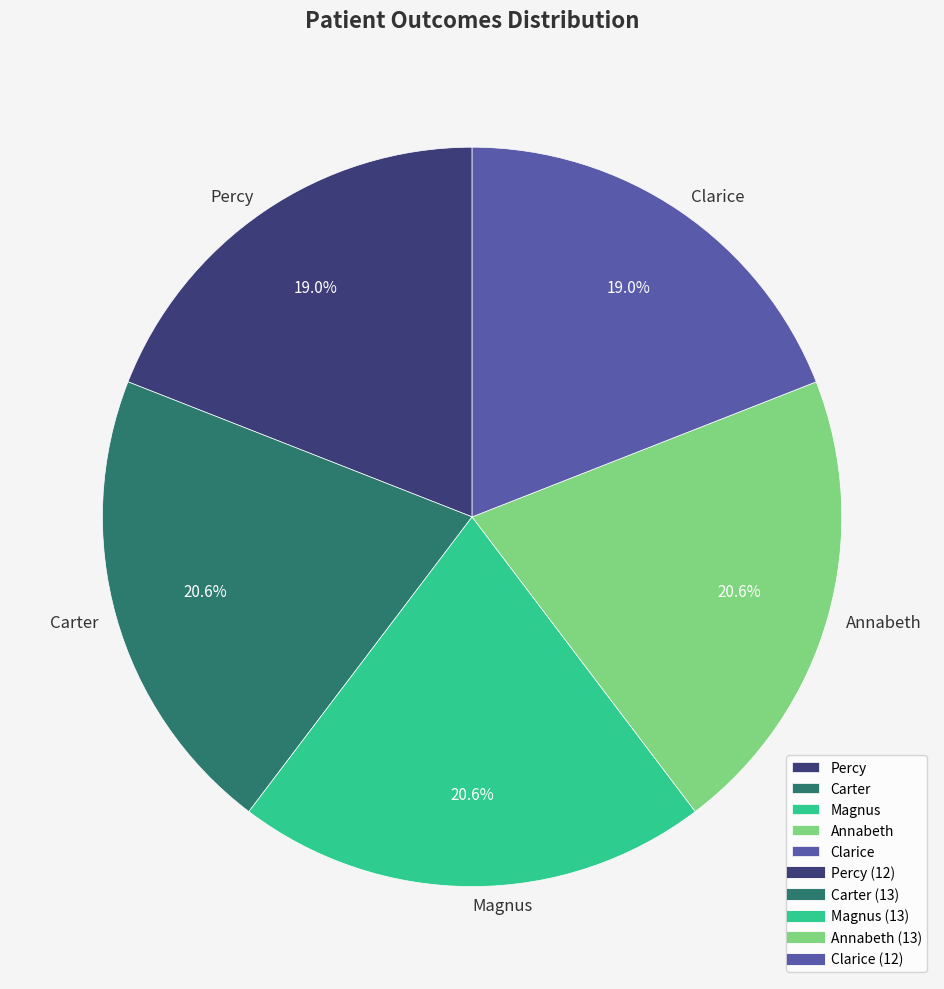

What is the ratio of the value at Magnus to the value at Clarice?

1.1